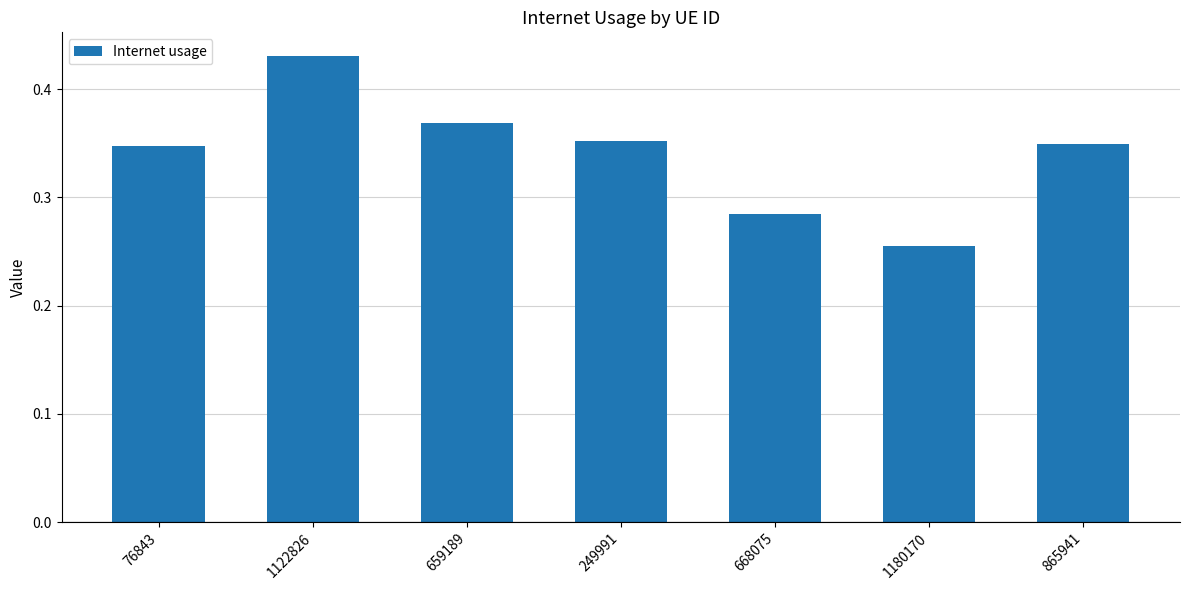

At which category does the chart reach its minimum across all series?

1180170